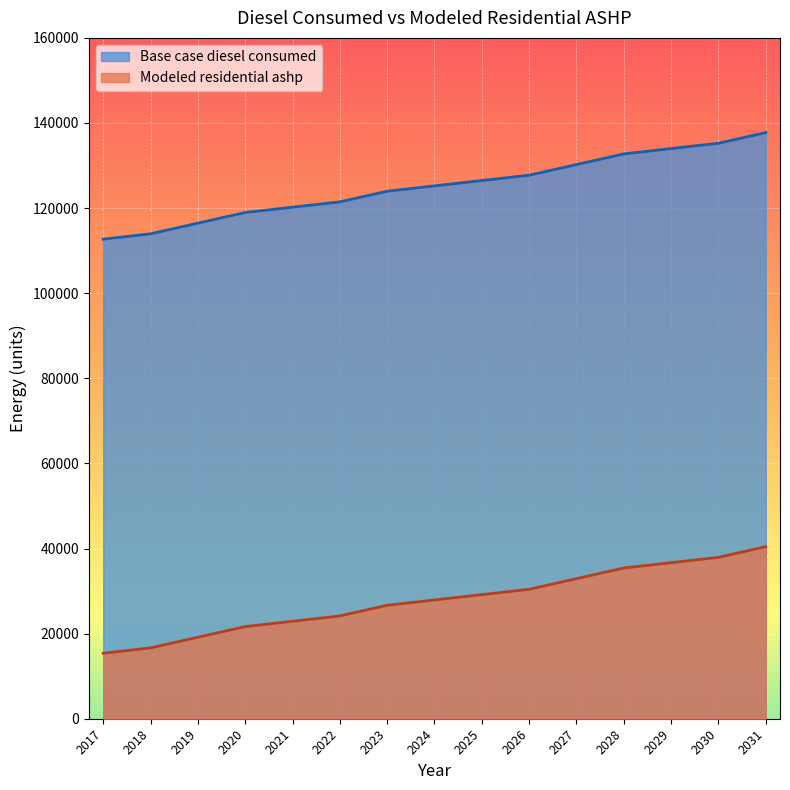

How many data points in Modeled residential ashp are above 27912?

8